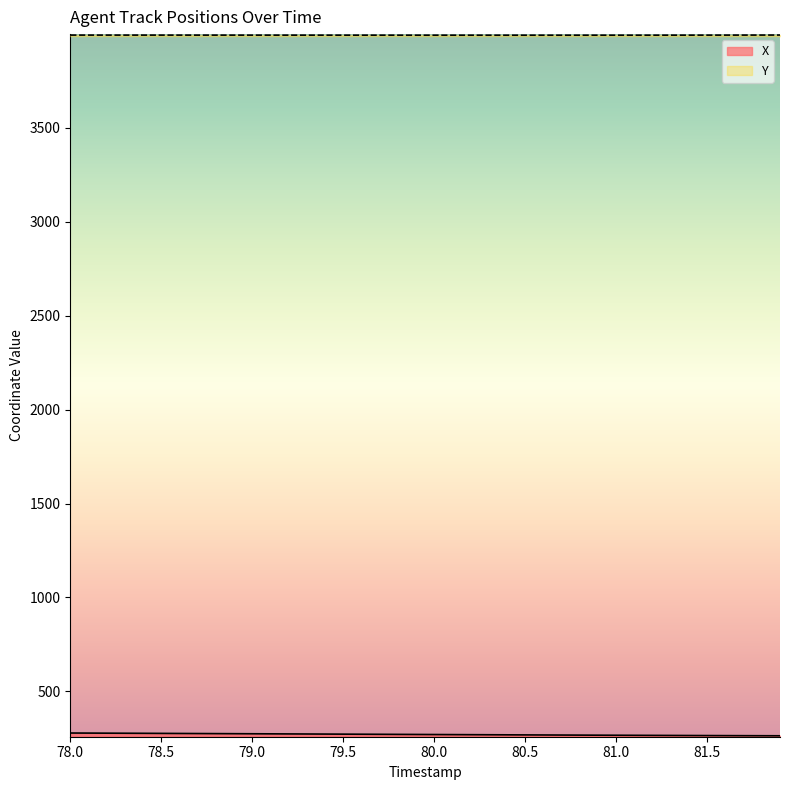

What is the maximum value for Y?

3993.2